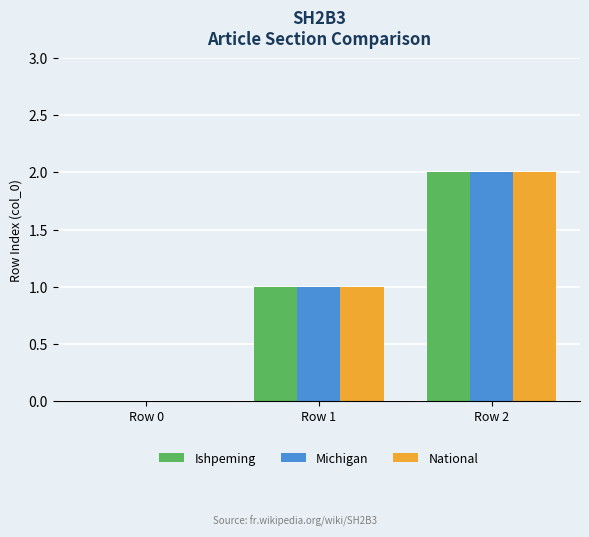

What is the sum of all Ishpeming values?

3